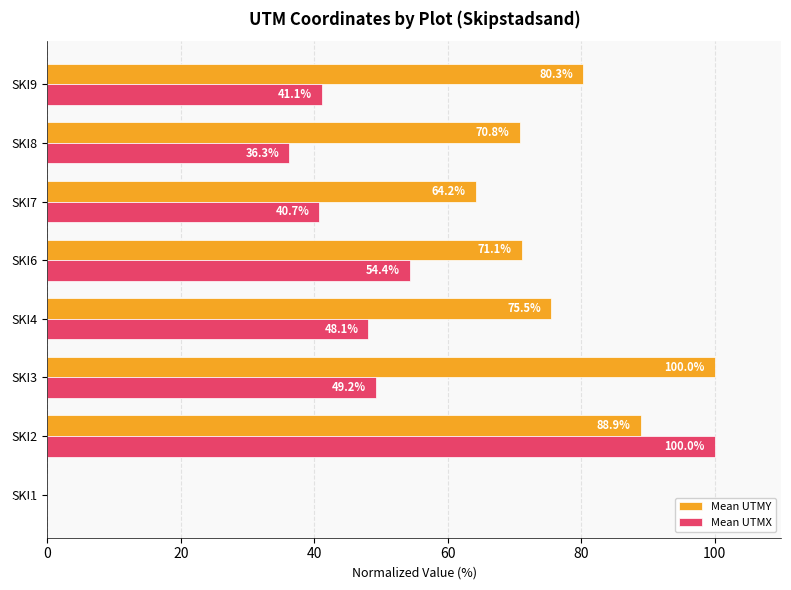

What is the maximum value shown in the chart?

100.0